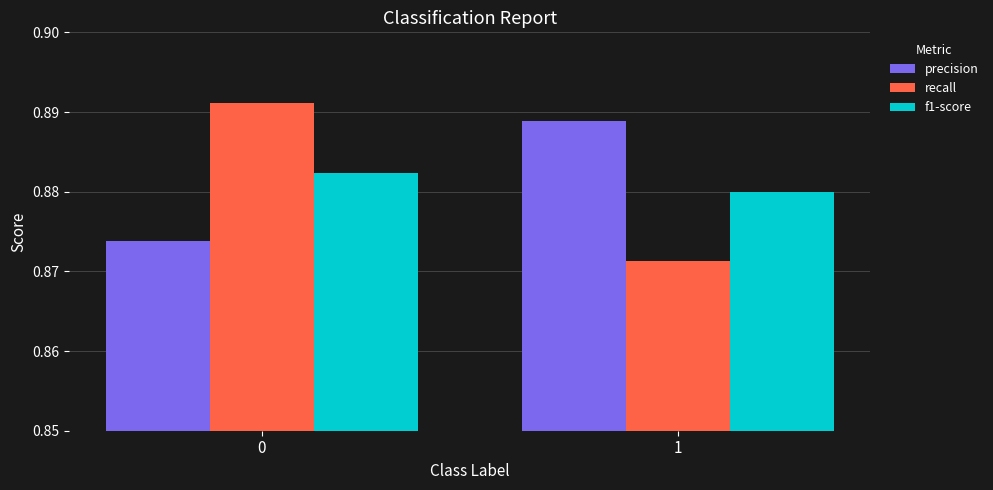

True or false: recall has a value of 0.4 at 0.

False